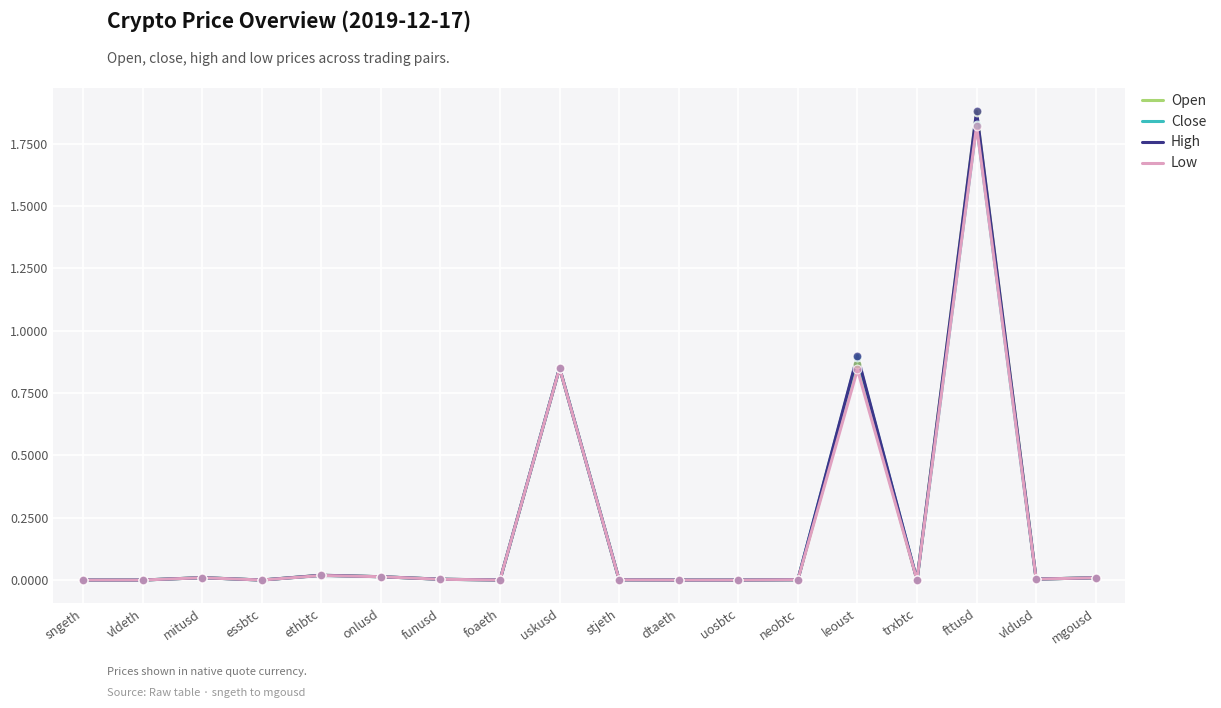

True or false: Close has a value of 0.0 at onlusd.

True